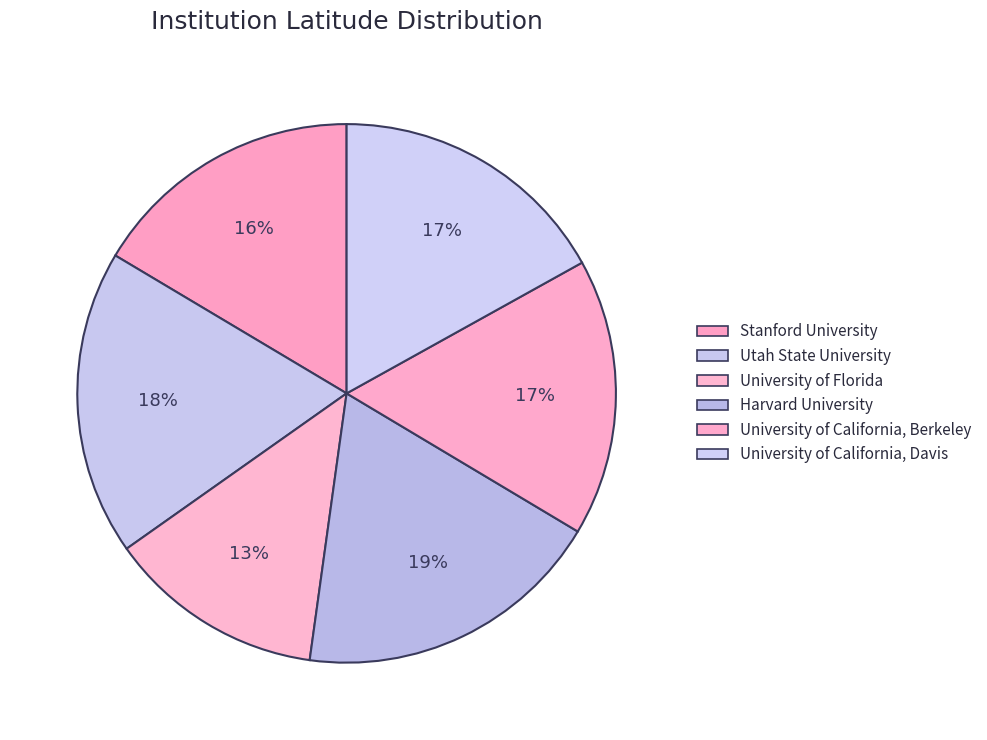

True or false: University of Florida accounts for 13% of the total.

True